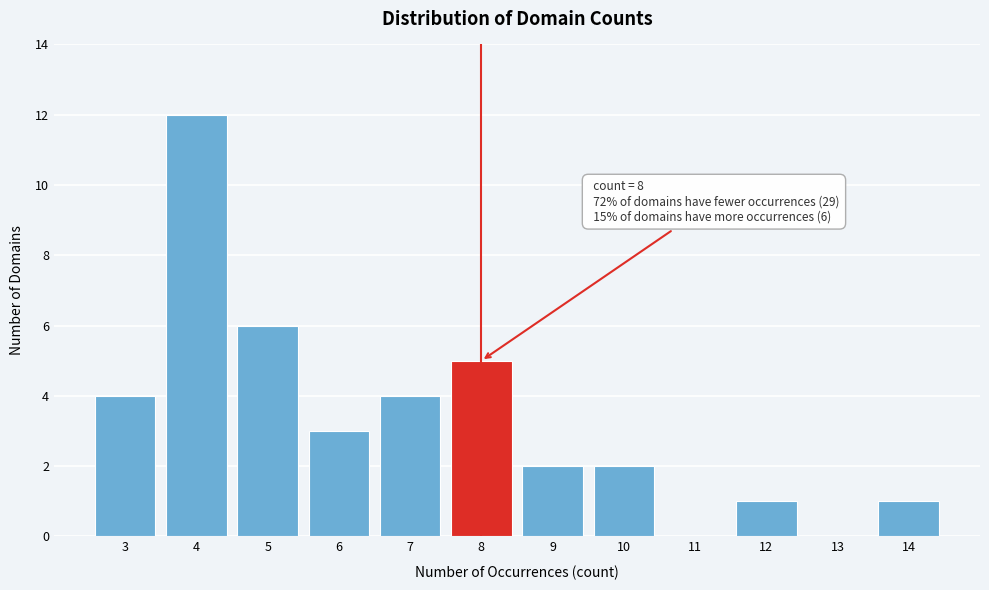

Reading left to right, list all the values displayed in this chart.

3=4	4=12	5=6	6=3	7=4	8=5	9=2	10=2	11=0	12=1	13=0	14=1